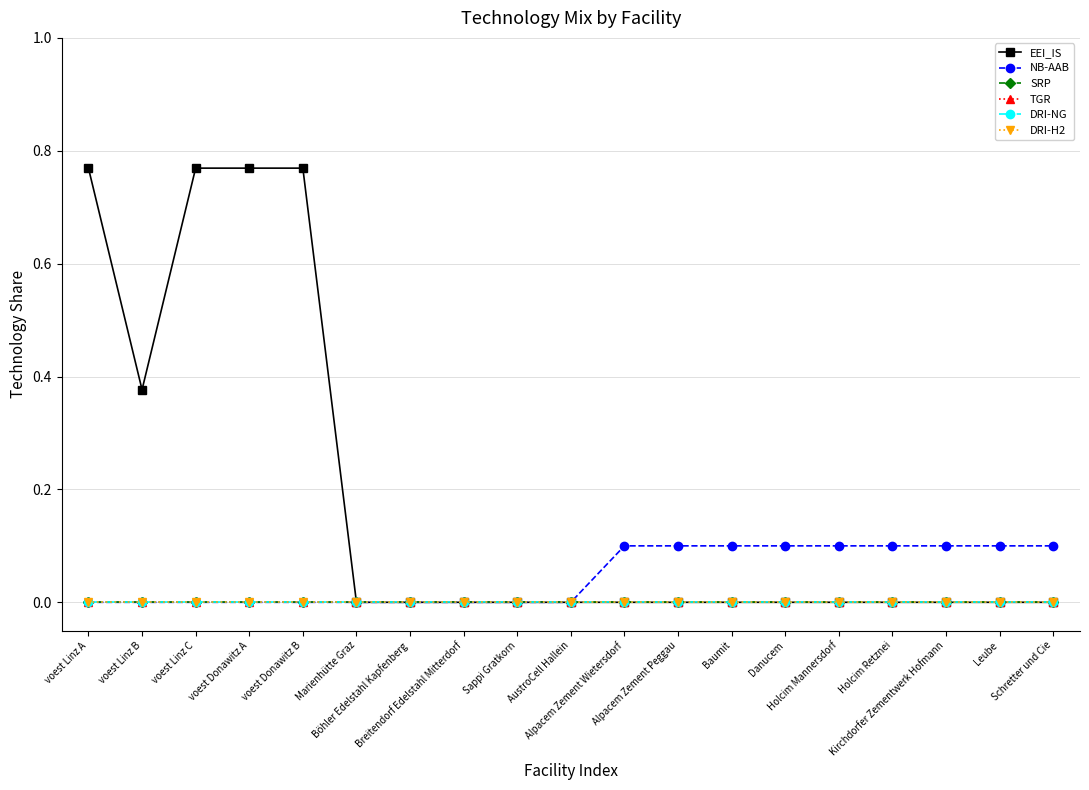

Does the chart have visible grid lines?

Yes